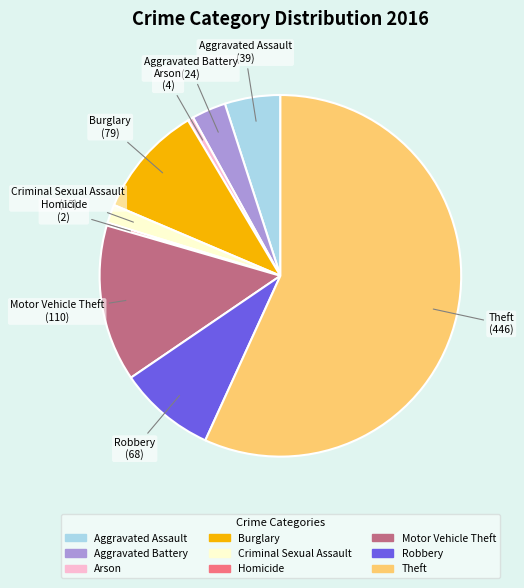

Which category has the biggest portion of the pie?

Theft